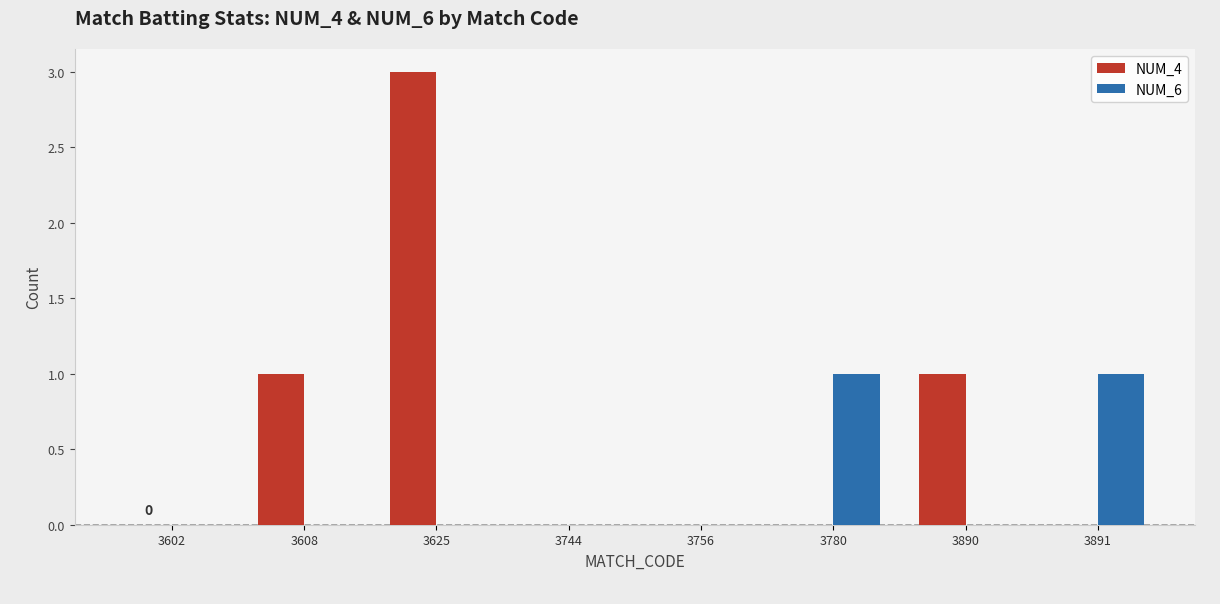

Reading left to right, list all the values displayed in this chart.

NUM_4: 3602=0	3608=1	3625=3	3744=0	3756=0	3780=0	3890=1	3891=0
NUM_6: 3602=0	3608=0	3625=0	3744=0	3756=0	3780=1	3890=0	3891=1